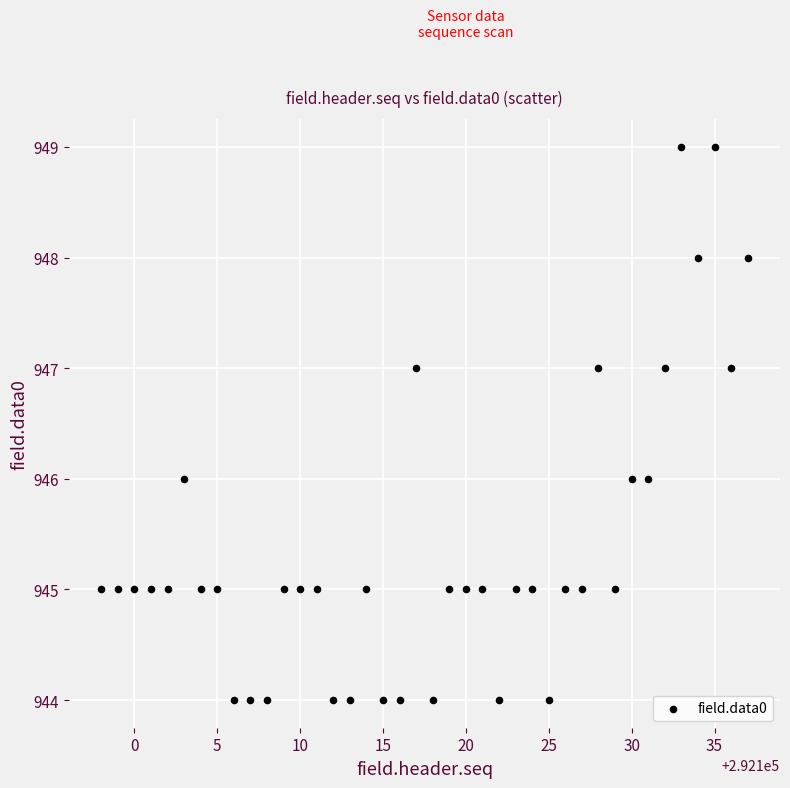

What is the range of Y values (max minus min)?

5